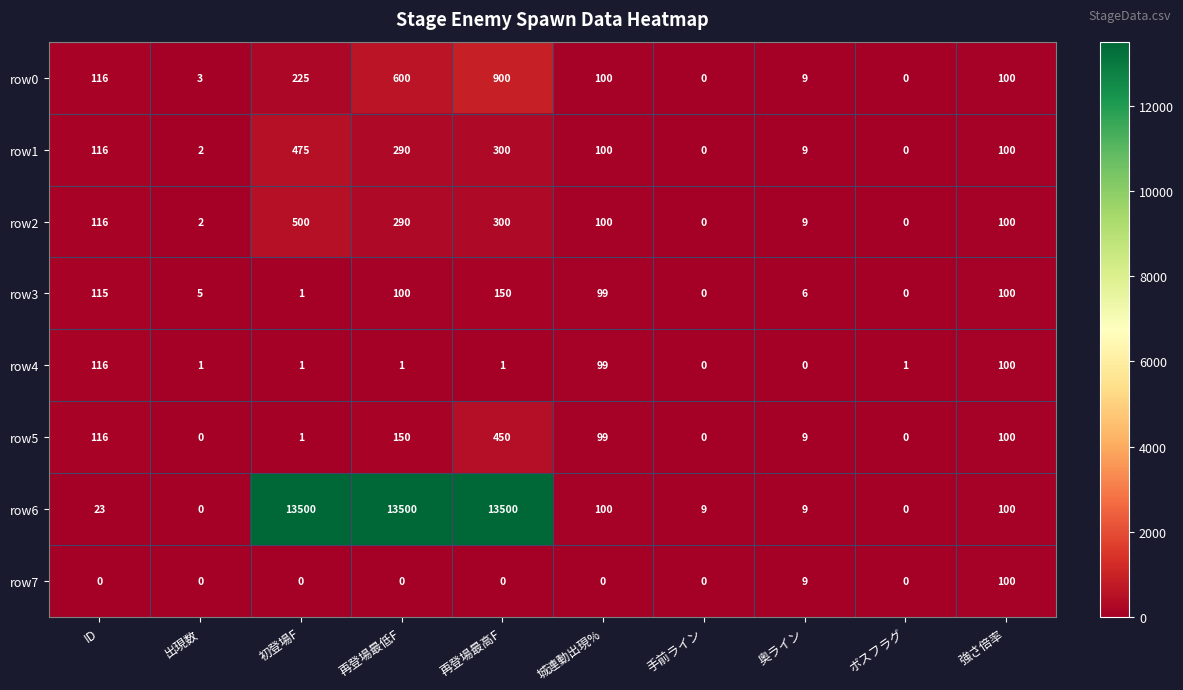

What is the maximum value for row2?

500